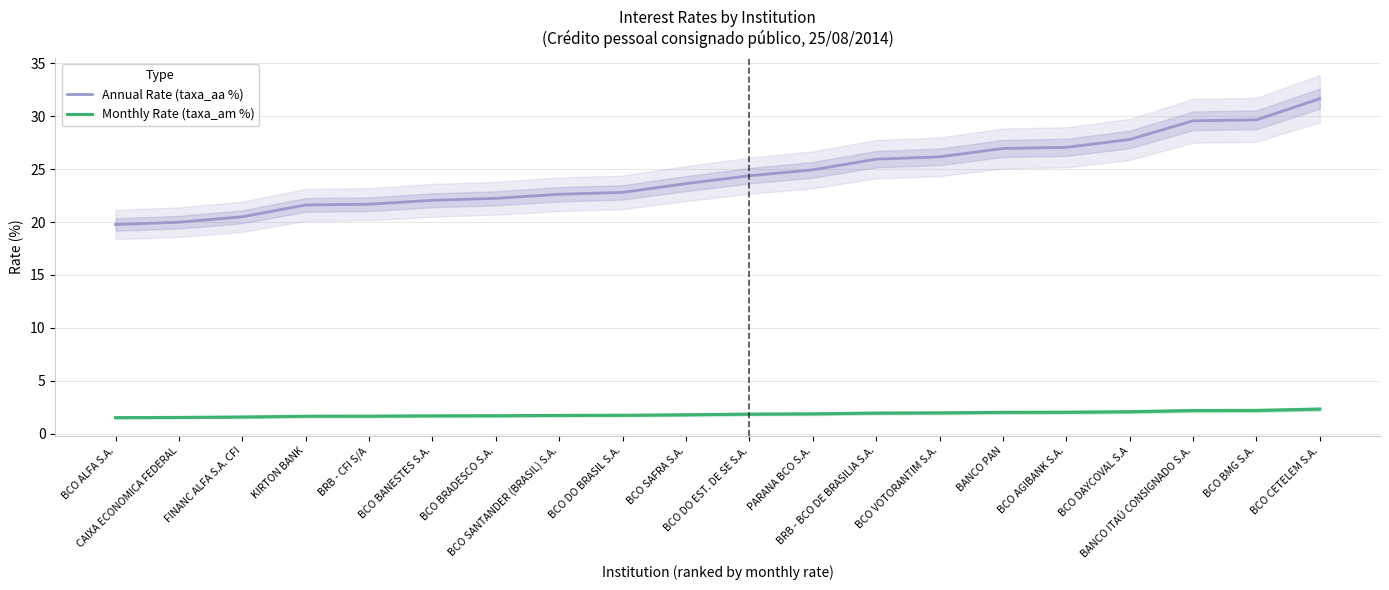

Which series changed the most between PARANA BCO S.A. and BCO VOTORANTIM S.A.?

Annual Rate (taxa_aa %)